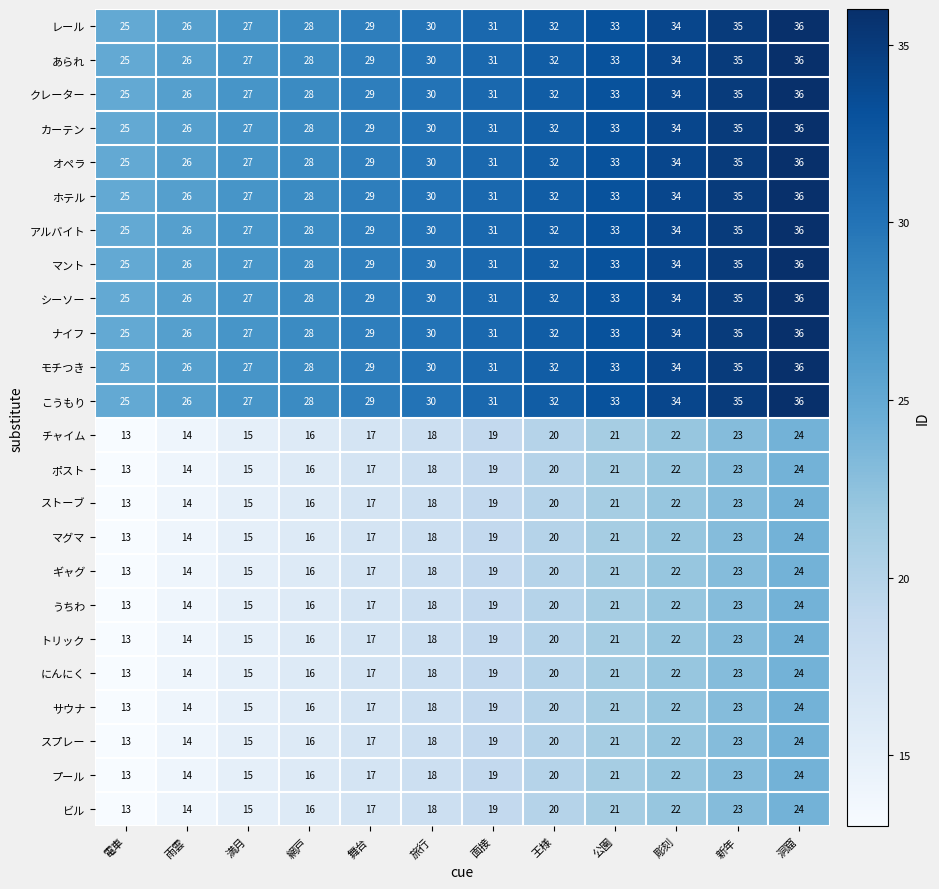

What is the smallest value displayed?

13